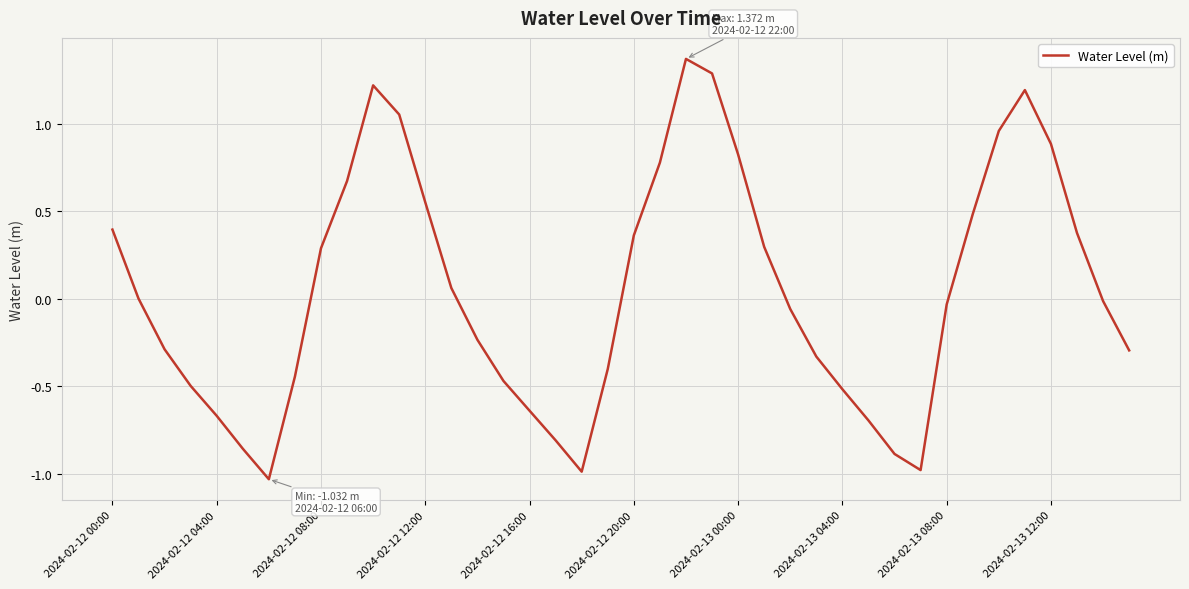

What is the difference between the maximum and minimum values?

2.4